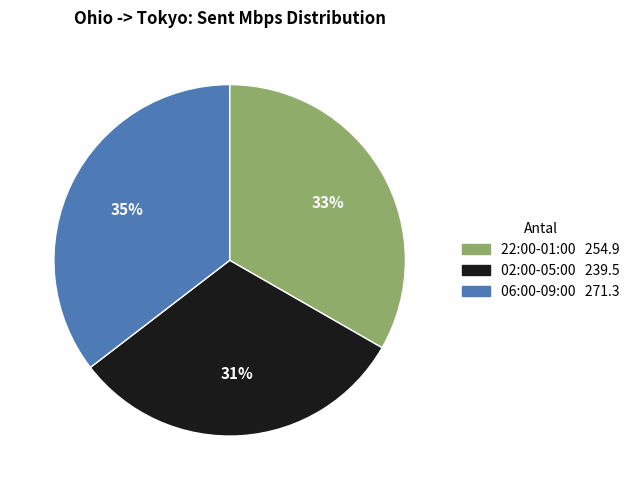

To the nearest percent, what is the difference between the largest and smallest slice percentages?

4%